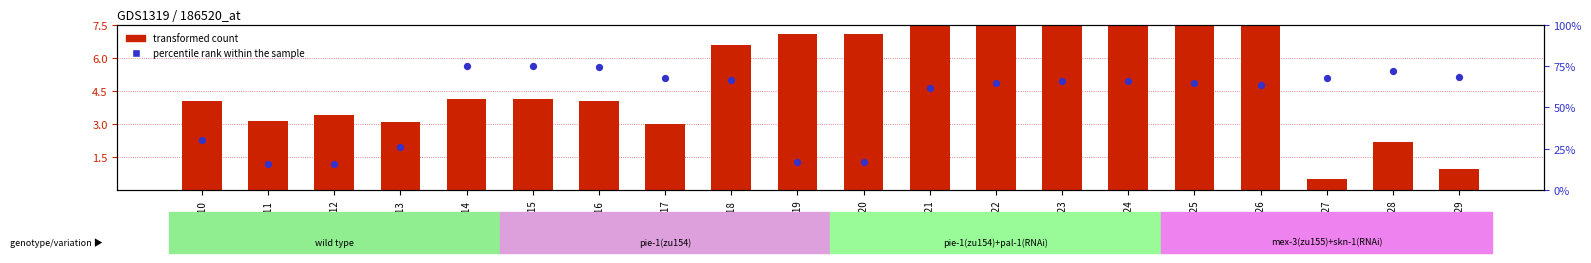

At how many categories does at least one series exceed 41?

14